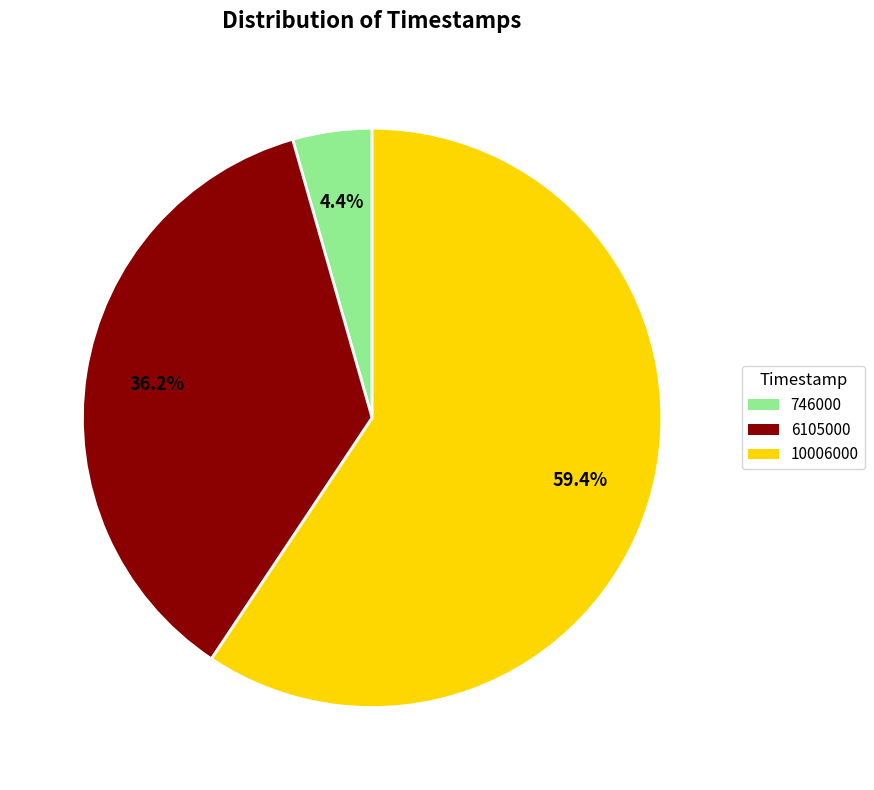

What percentage is the 10006000 slice, to the nearest percent?

59%